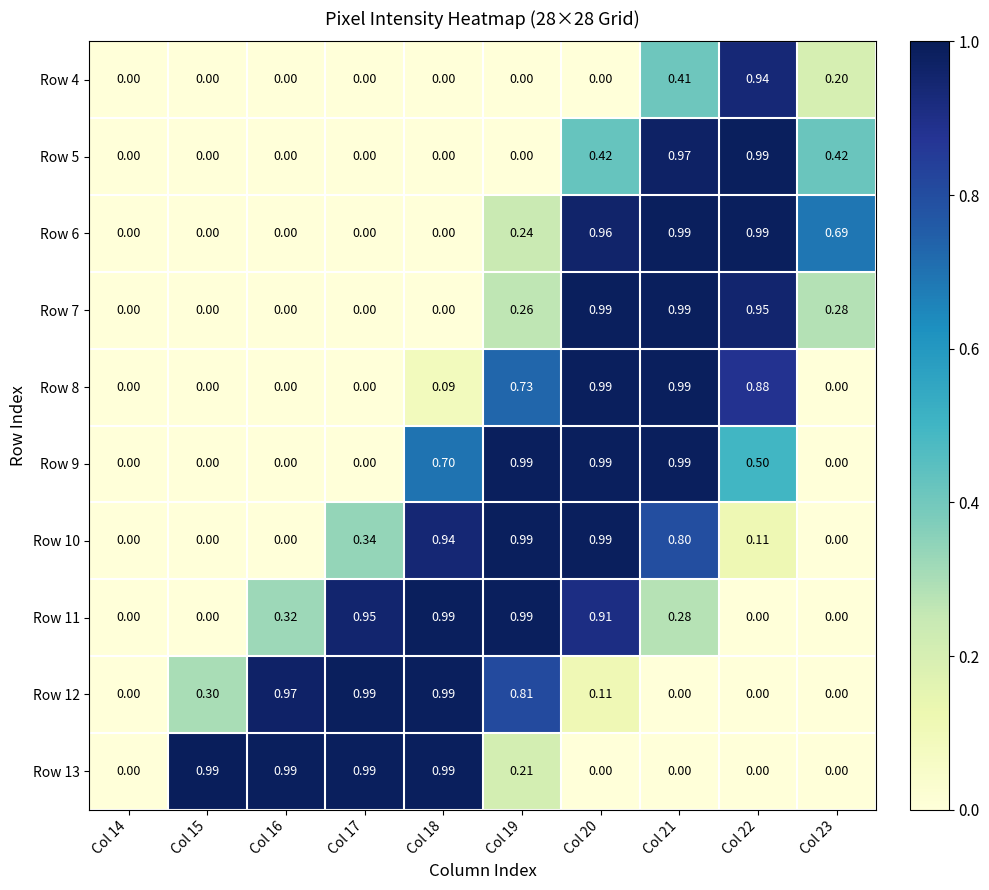

Is the value of Row 13 at Col 22 greater than the value of Row 7 at Col 20?

No